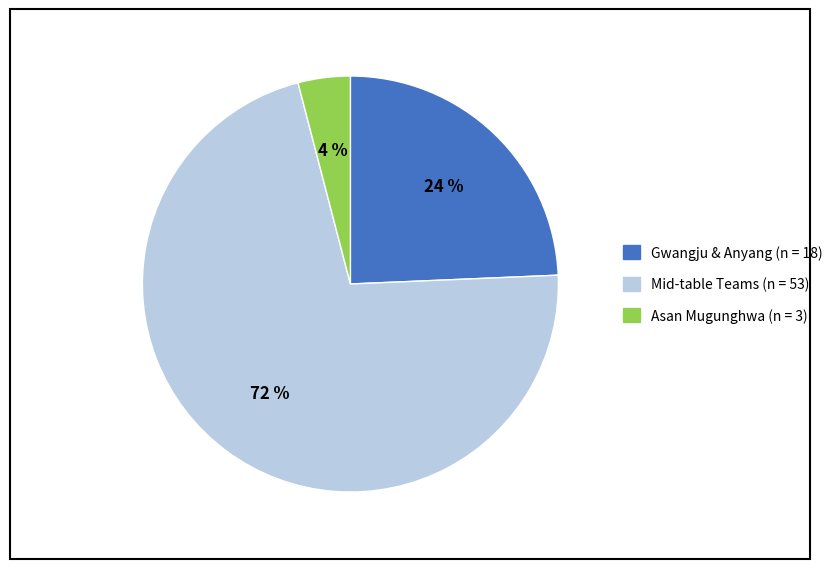

To the nearest percent, what is the average slice percentage?

33%